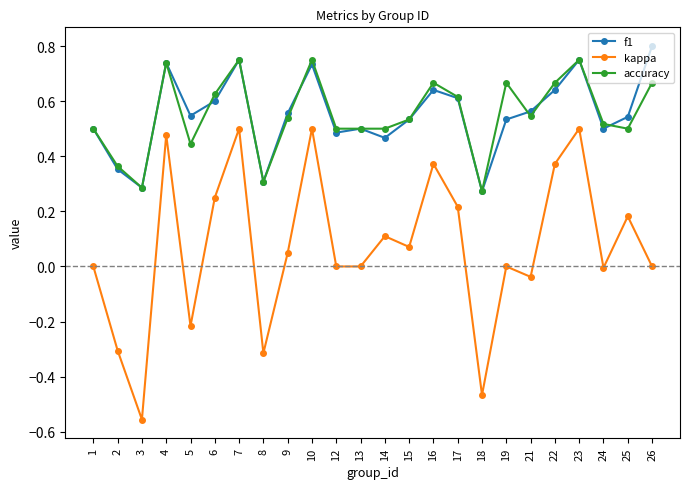

At which category does f1 reach its first local valley?

3